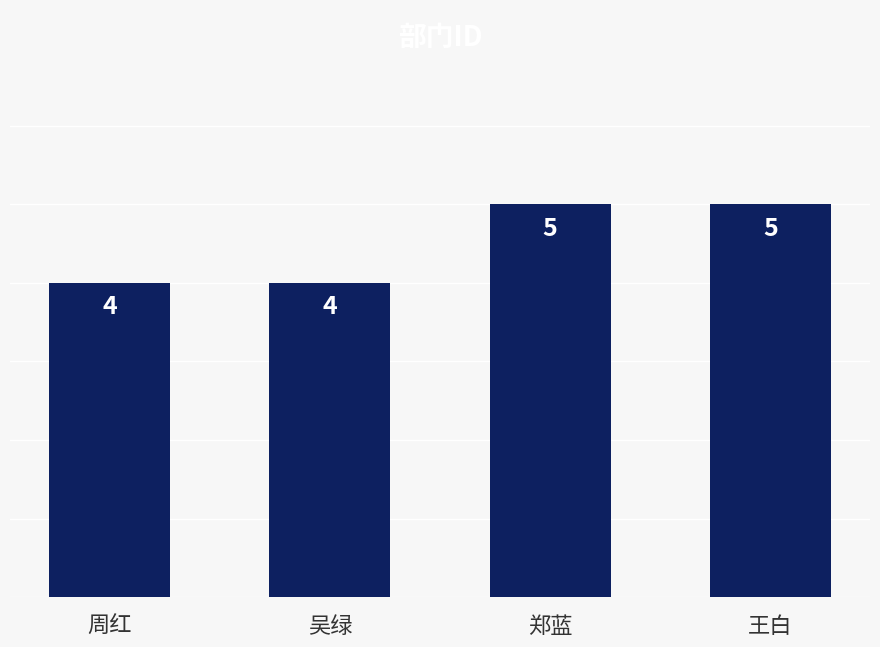

What is the smallest value displayed?

4